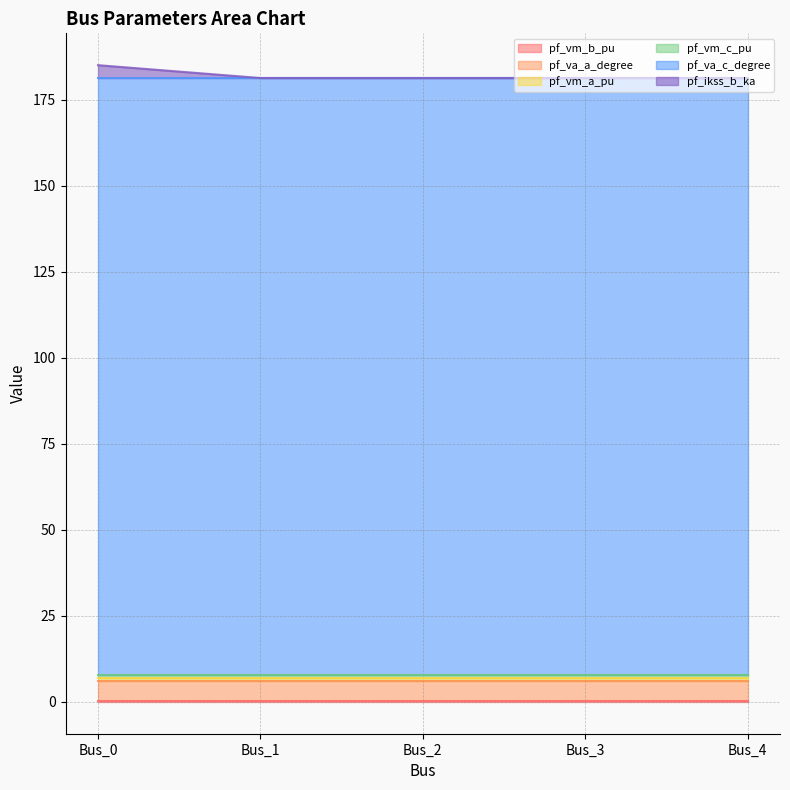

The pf_vm_a_pu series shows 1.4 at Bus_0. True or false?

False